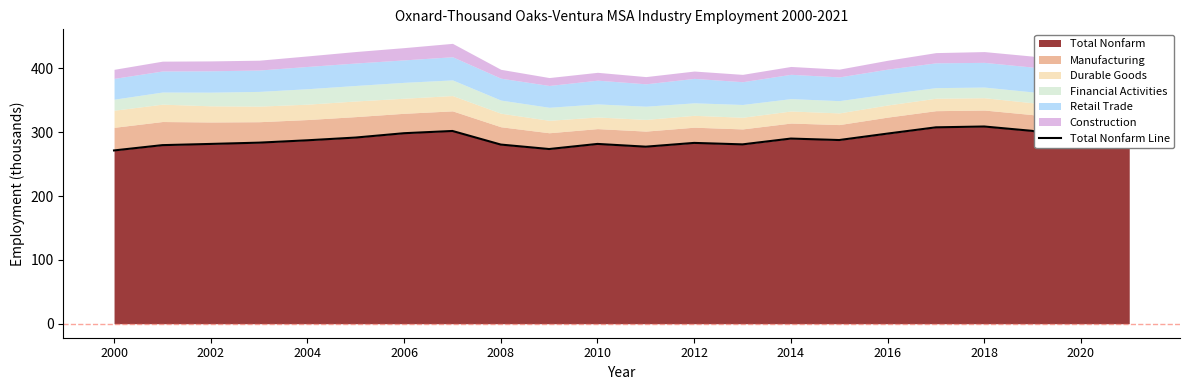

What is the highest value of the Total Nonfarm series?

309.0